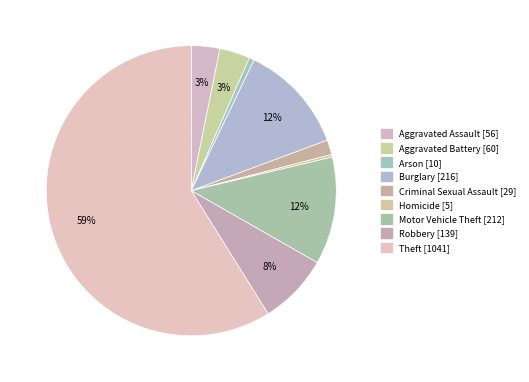

Combined, do Criminal Sexual Assault and Burglary account for over 50%?

No